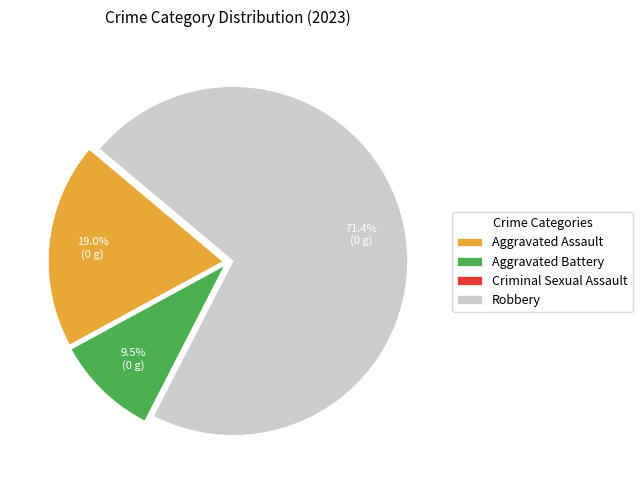

How much of the chart is everything except Aggravated Assault?

81.0%